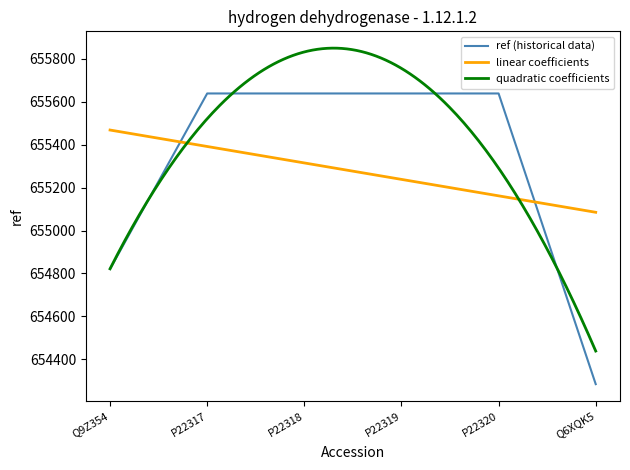

True or false: the data shows 655638 at P22320.

True